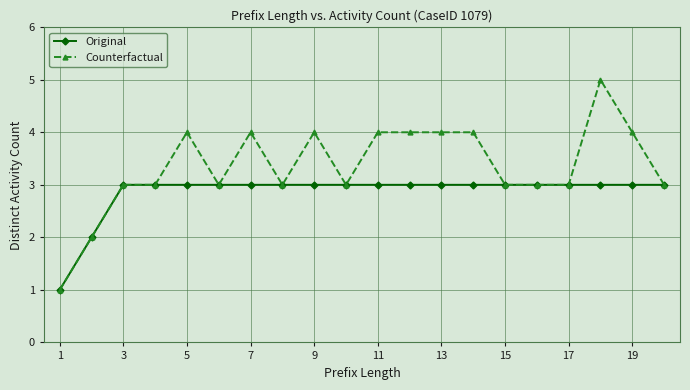

List the series in order of their overall mean, lowest first.

Original, Counterfactual